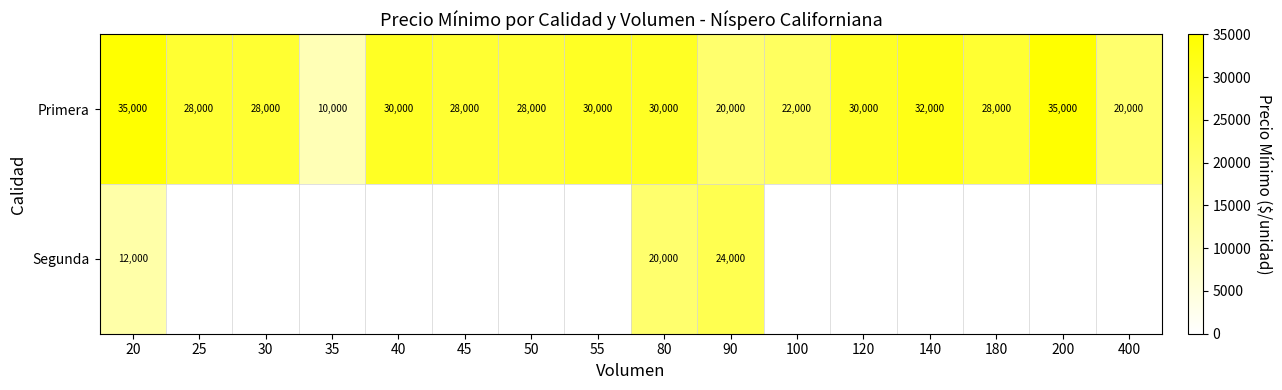

At 20, list the series in order from smallest to largest.

Segunda, Primera